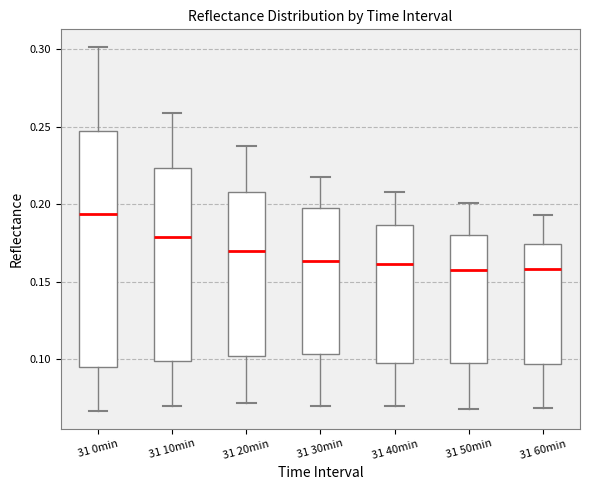

Reading left to right, transcribe this box plot: for each box, give where its median line is, the range the box spans, and where its two whiskers end, as read against the y-axis. The values are not printed on the chart, so give them approximately, as read against the axis.

31 0min: median 0.195, box 0.095 to 0.250, whiskers 0.065 to 0.300
31 10min: median 0.180, box 0.100 to 0.225, whiskers 0.070 to 0.260
31 20min: median 0.170, box 0.100 to 0.210, whiskers 0.070 to 0.235
31 30min: median 0.165, box 0.105 to 0.200, whiskers 0.070 to 0.220
31 40min: median 0.160, box 0.095 to 0.185, whiskers 0.070 to 0.210
31 50min: median 0.155, box 0.095 to 0.180, whiskers 0.070 to 0.200
31 60min: median 0.160, box 0.095 to 0.175, whiskers 0.070 to 0.195